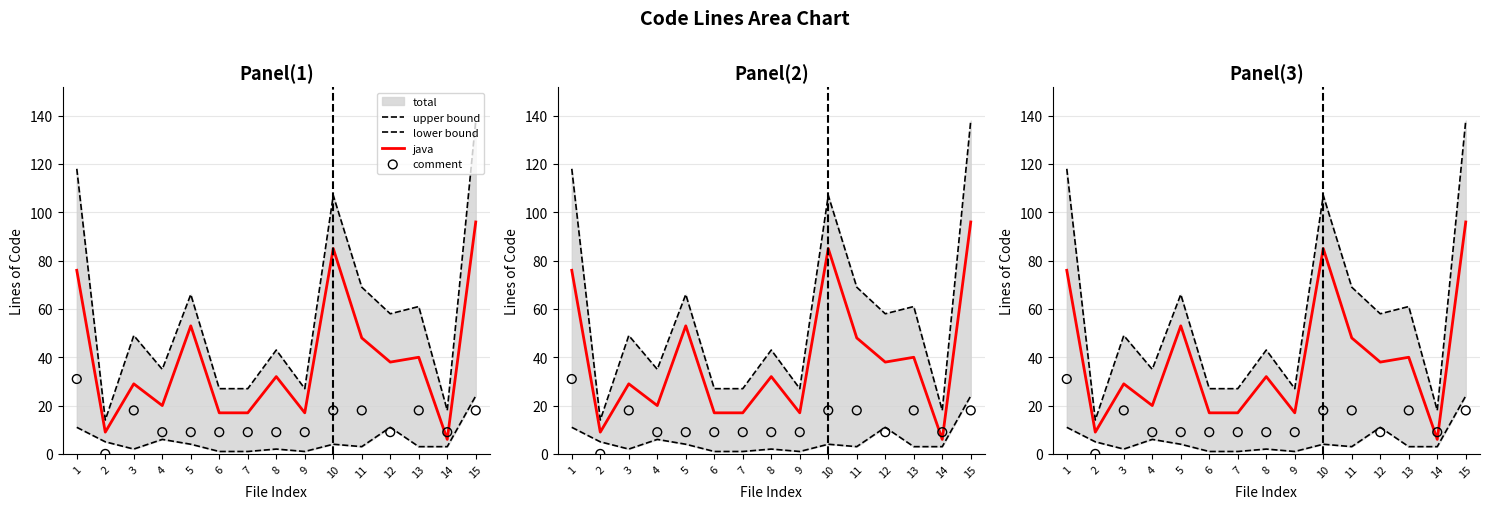

At how many categories does at least one series exceed 114?

2